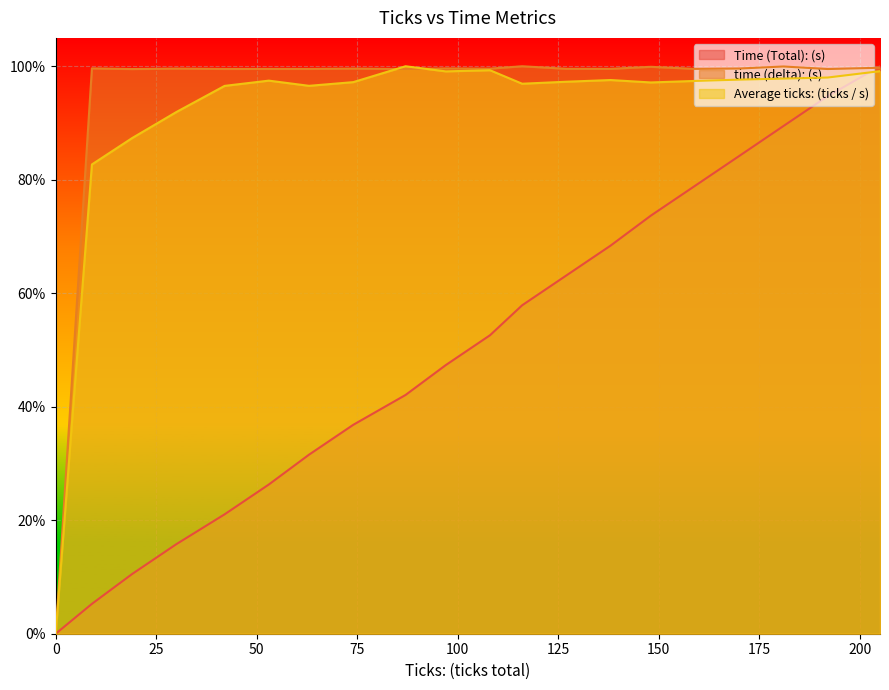

Reading left to right, extract all data points from this chart.

Time (Total): (s): 0.0	0.1	0.1	0.2	0.2	0.3	0.3	0.4	0.4	0.5	0.5	0.6	0.6	0.7	0.7	0.8	0.8	0.9	0.9	1.0
time (delta): (s): 0.0	1.0	1.0	1.0	1.0	1.0	1.0	1.0	1.0	1.0	1.0	1.0	1.0	1.0	1.0	1.0	1.0	1.0	1.0	1.0
Average ticks: (ticks / s): 0.0	0.8	0.9	0.9	1.0	1.0	1.0	1.0	1.0	1.0	1.0	1.0	1.0	1.0	1.0	1.0	1.0	1.0	1.0	1.0